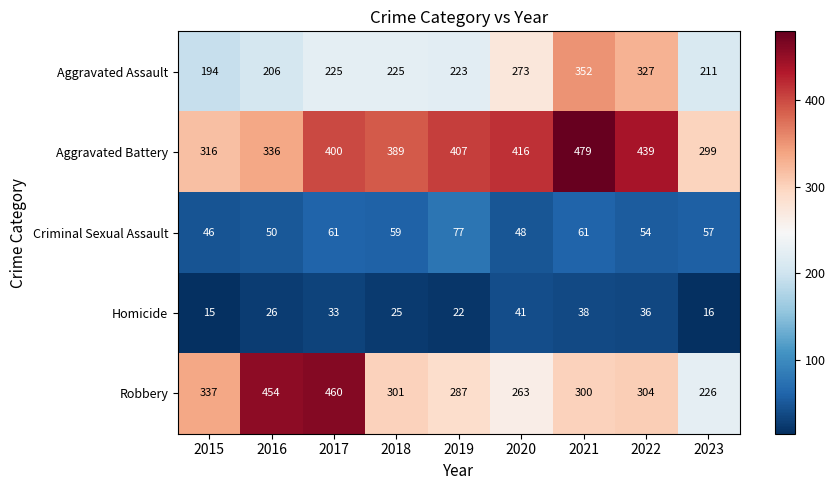

What is the difference between the Robbery values at 2017 and 2015?

123